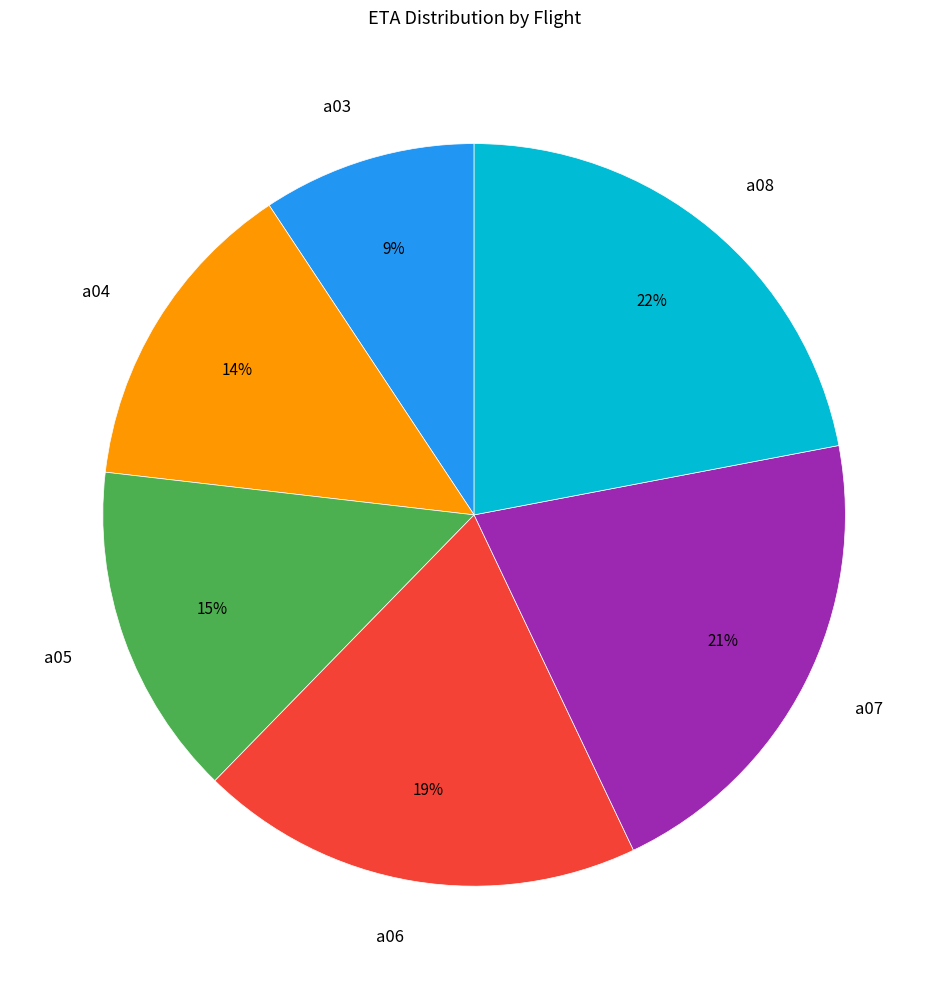

Which category has the smallest portion of the pie?

a03